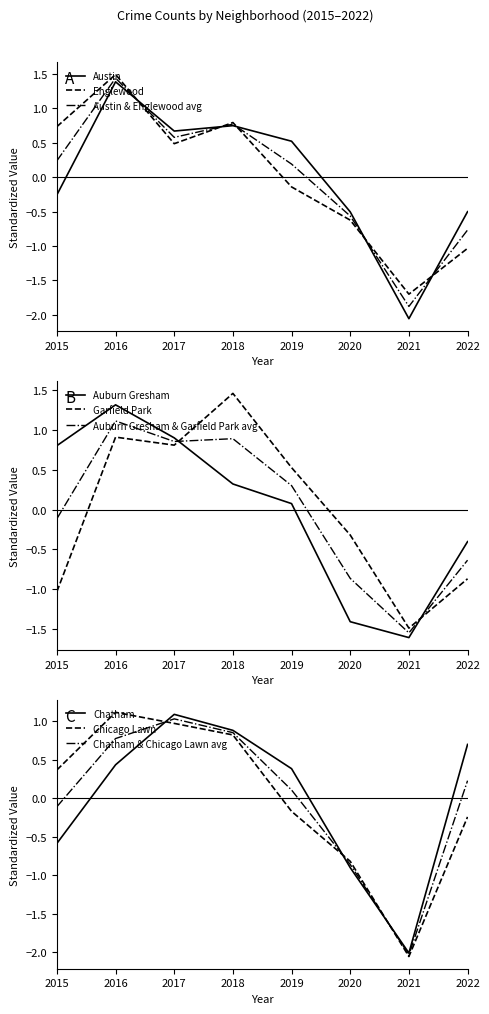

Which label corresponds to the smallest value in the chart?

2021